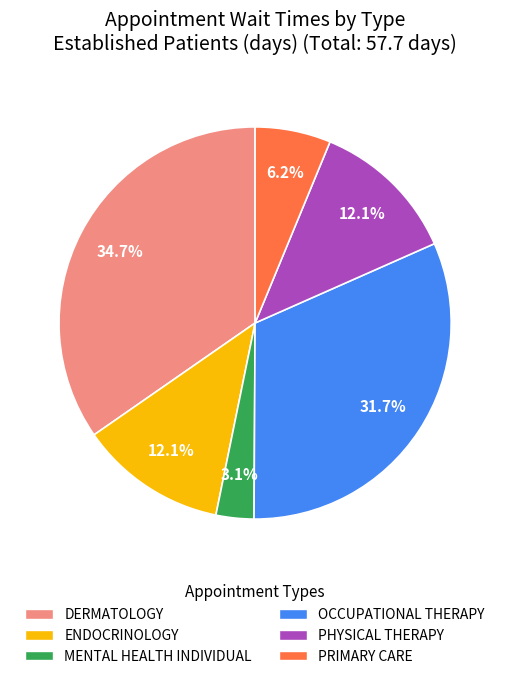

To the nearest percent, what is the difference between the largest and smallest slice percentages?

32%